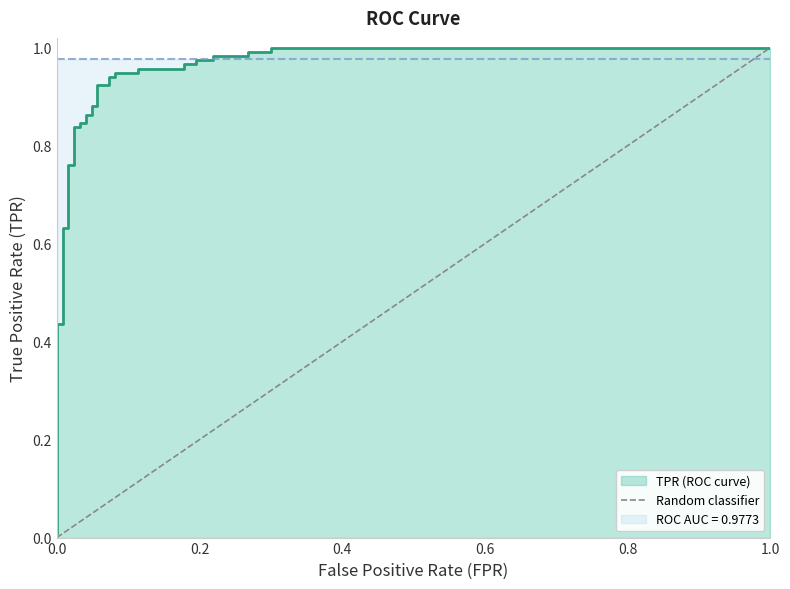

At which label is the value closest to 0?

fpr